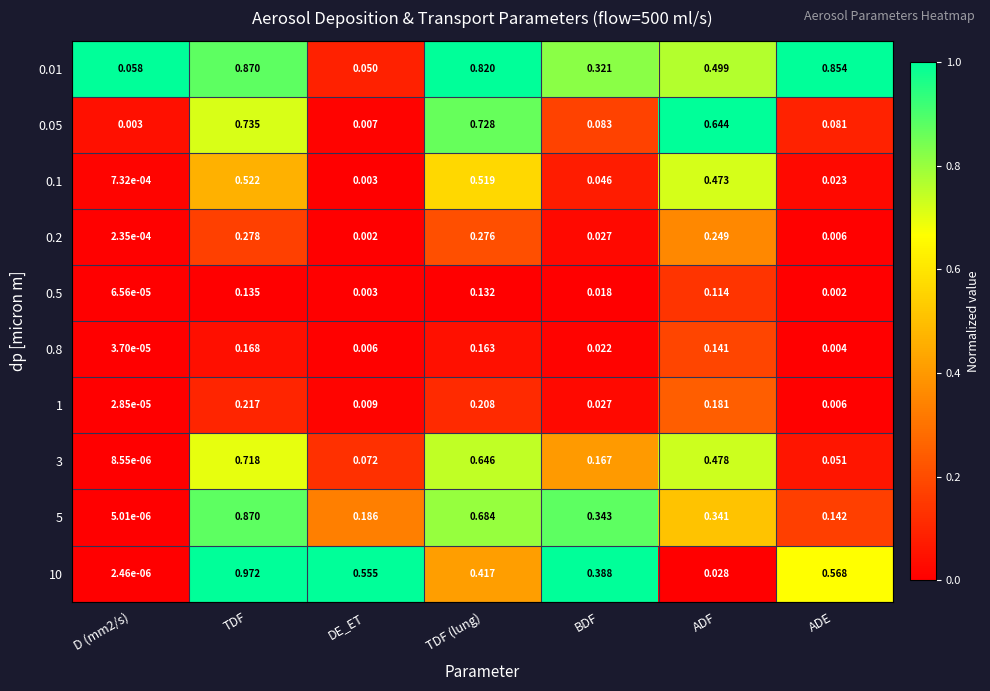

At which category does the chart reach its peak across all series?

TDF